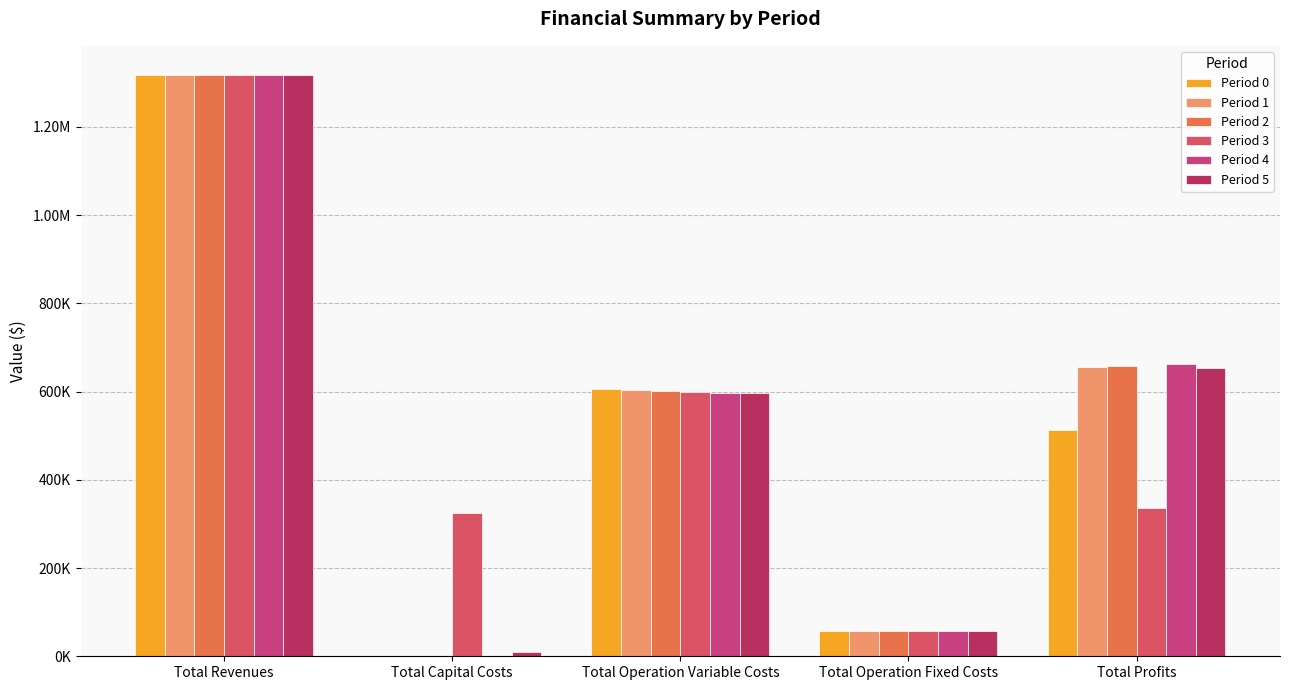

Are the bars grouped side by side (vs. stacked)?

Yes